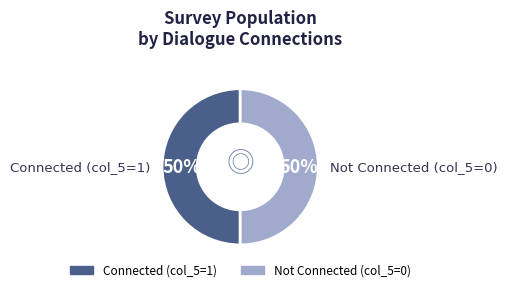

To the nearest percent, what is the average slice percentage?

50%